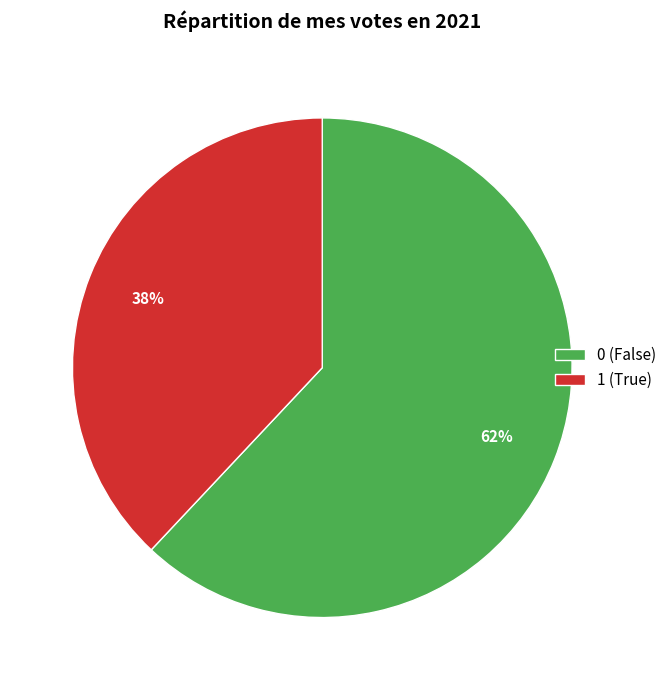

To the nearest percent, what is the difference between the 1 and 0 slice percentages?

24%